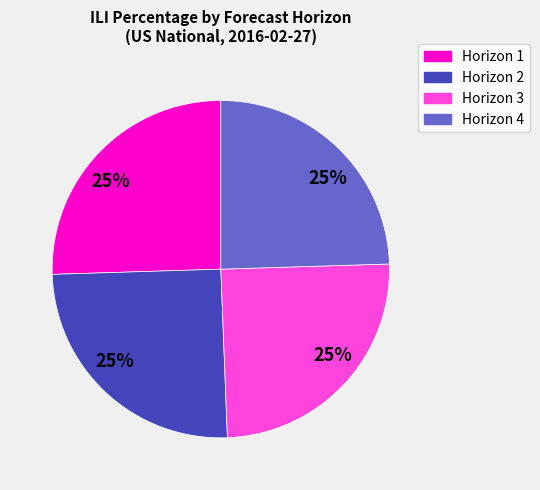

Does any single category account for the majority?

No